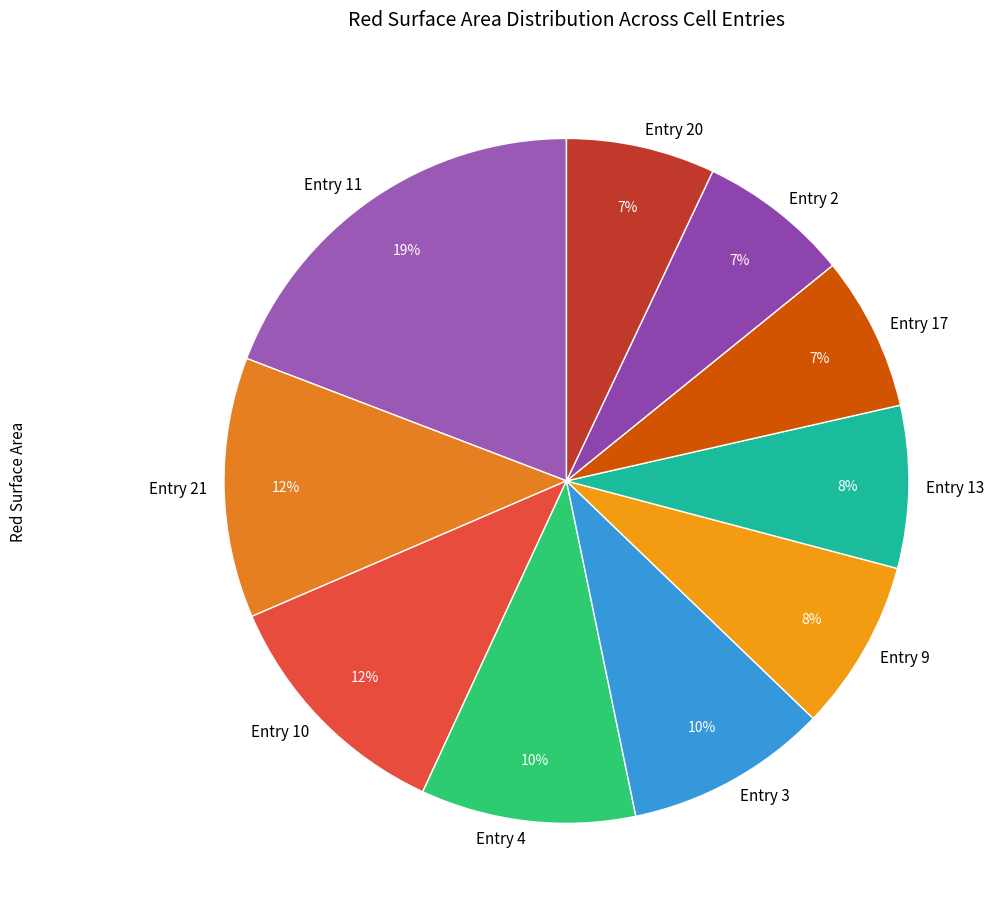

What is the largest slice in the pie chart?

Entry 11